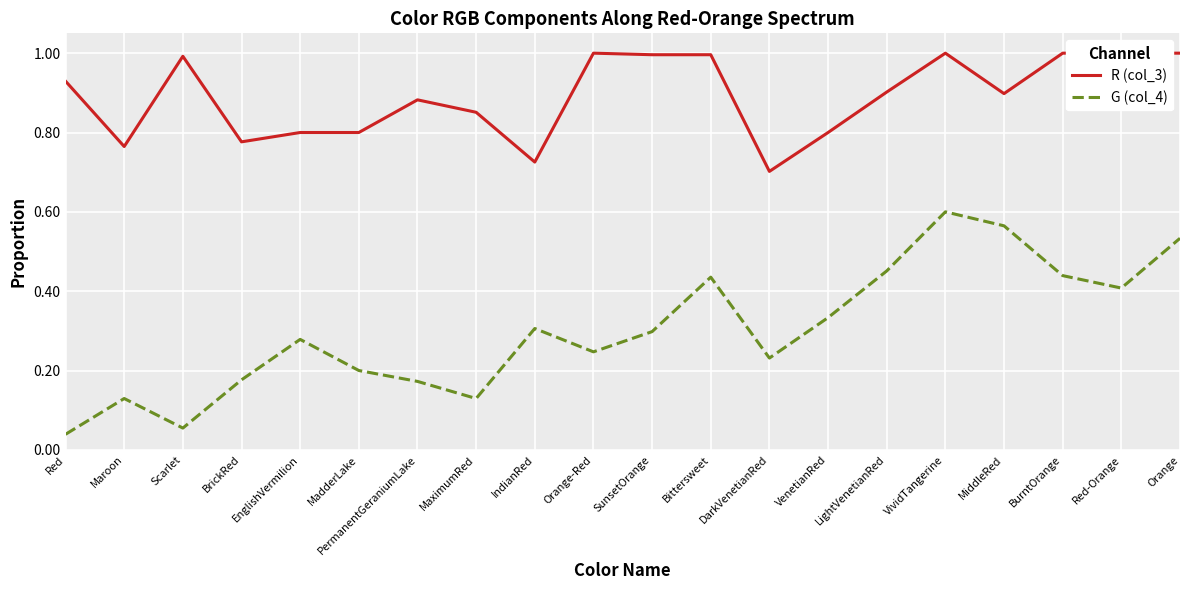

What is the difference between the G (col_4) values at Red-Orange and SunsetOrange?

0.1